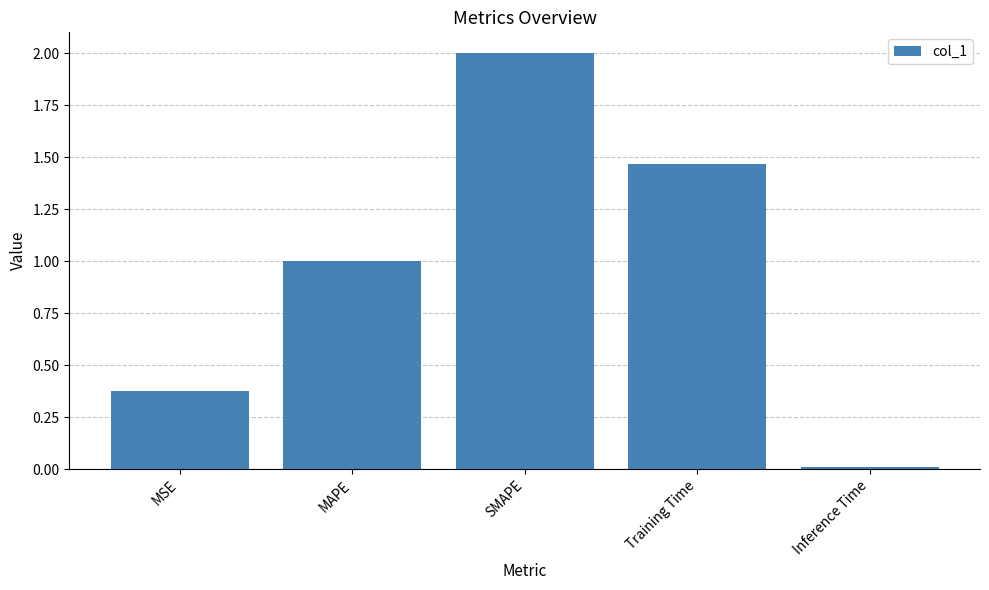

What is the change in value from MSE to MAPE?

+0.6